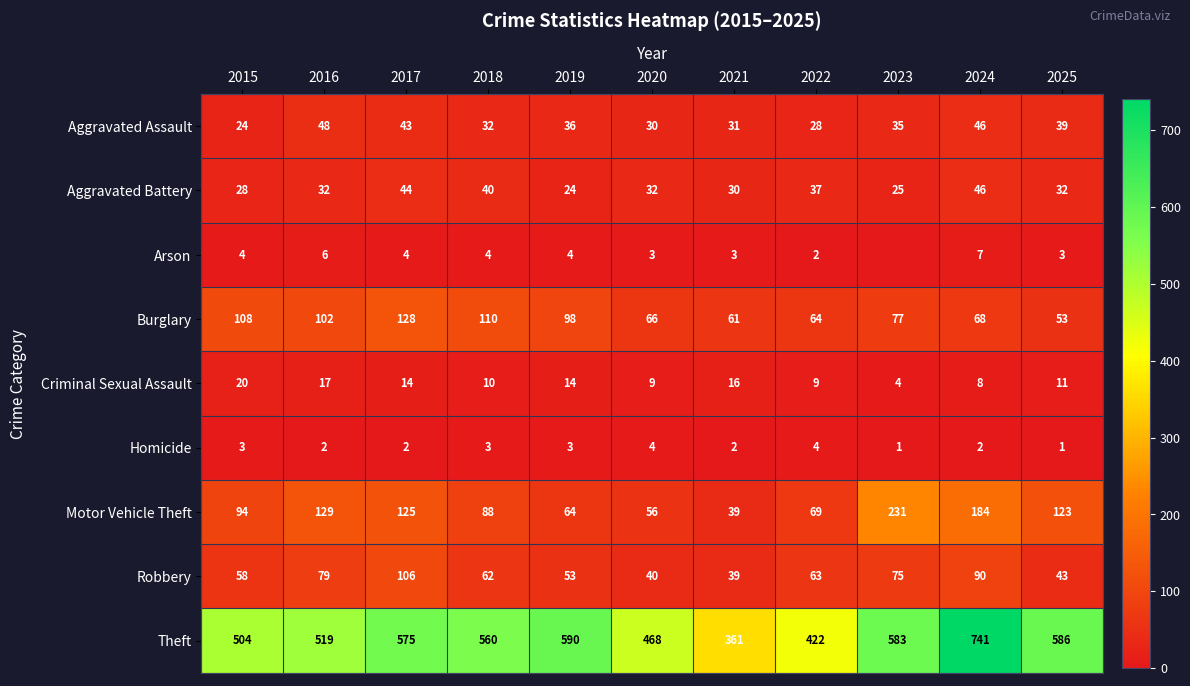

Is it true that Theft equals 590 at 2019?

True